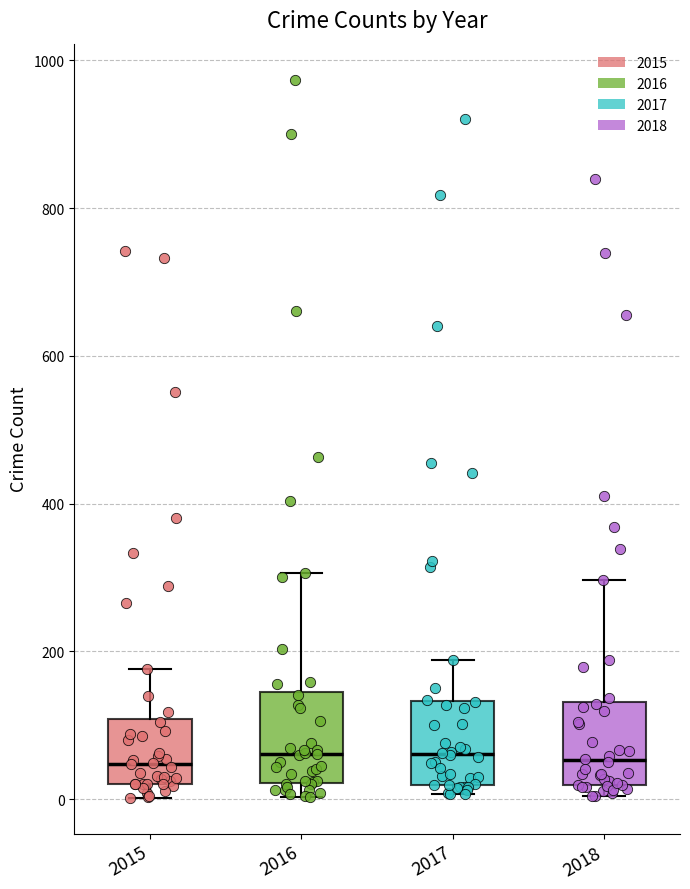

Where is the lower edge of the box at x = 2015 on the y-axis? The values are not printed on the chart, so give them approximately, as read against the axis.

20